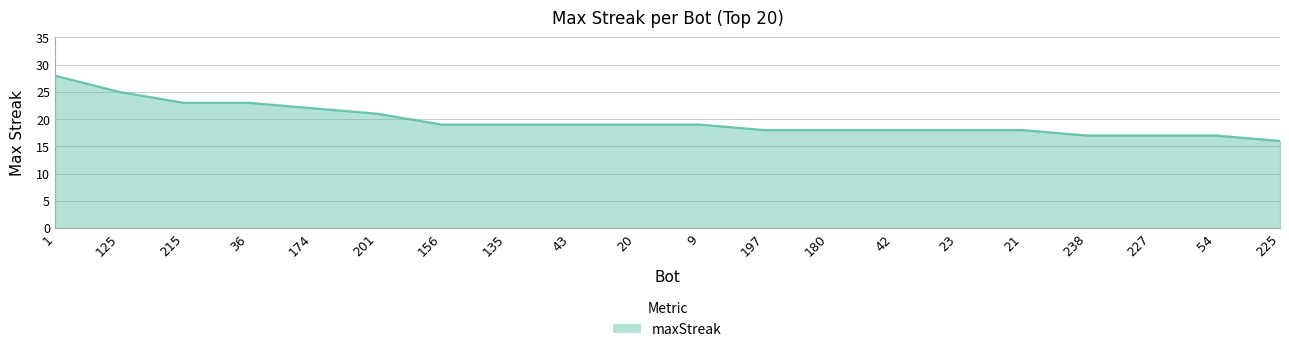

Is it true that the value at 54 is 5?

False